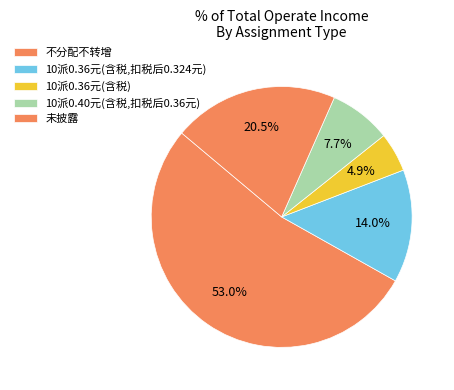

How many slices are in this pie chart?

5